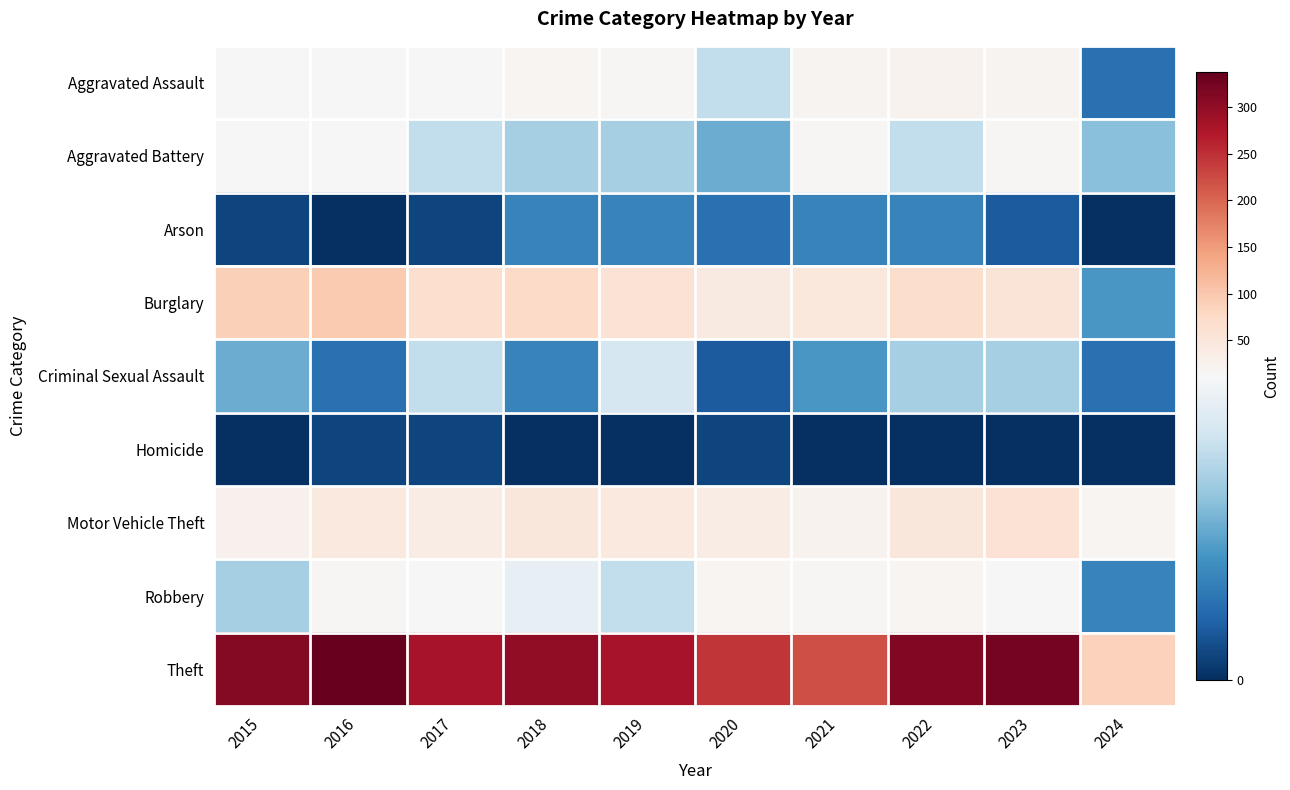

At how many categories does at least one series exceed 166?

9